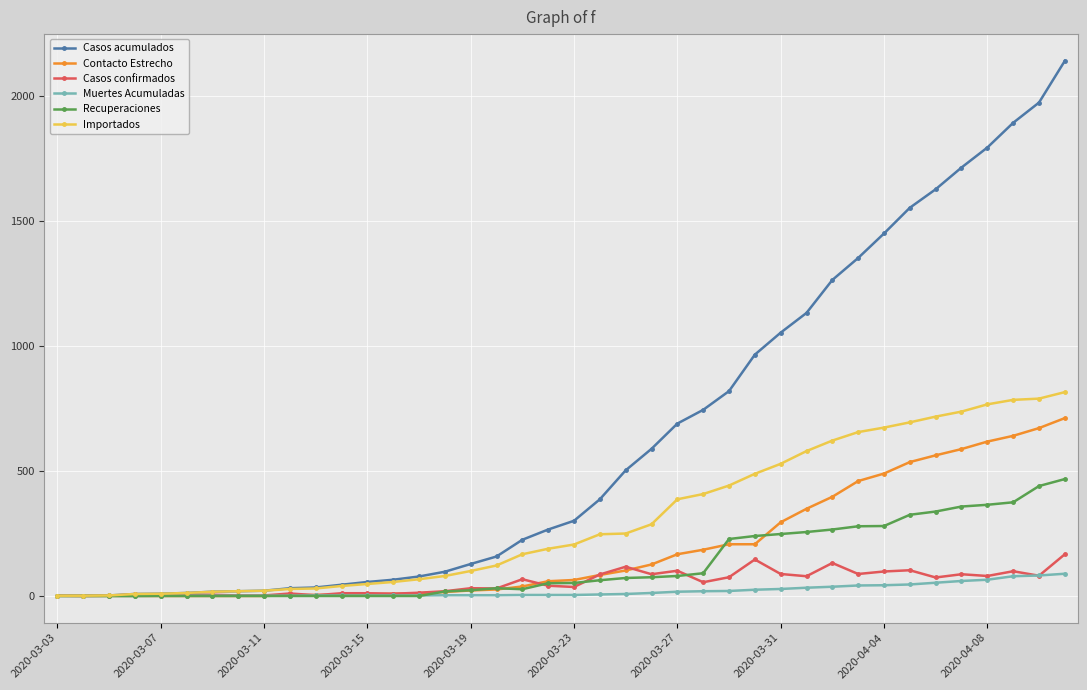

List the series in order of their peak value, lowest first.

Muertes Acumuladas, Casos confirmados, Recuperaciones, Contacto Estrecho, Importados, Casos acumulados